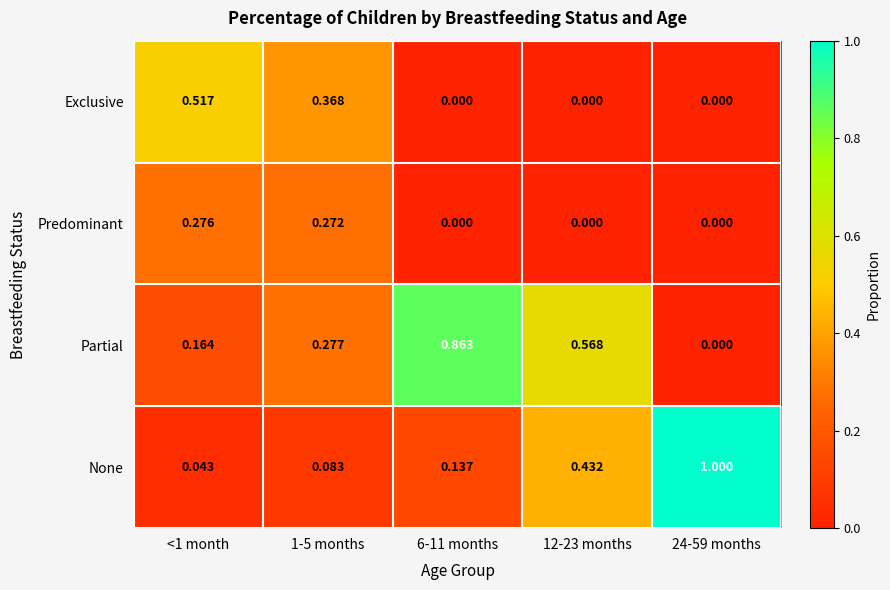

Between <1 month and 12-23 months, which series saw the biggest shift?

Exclusive